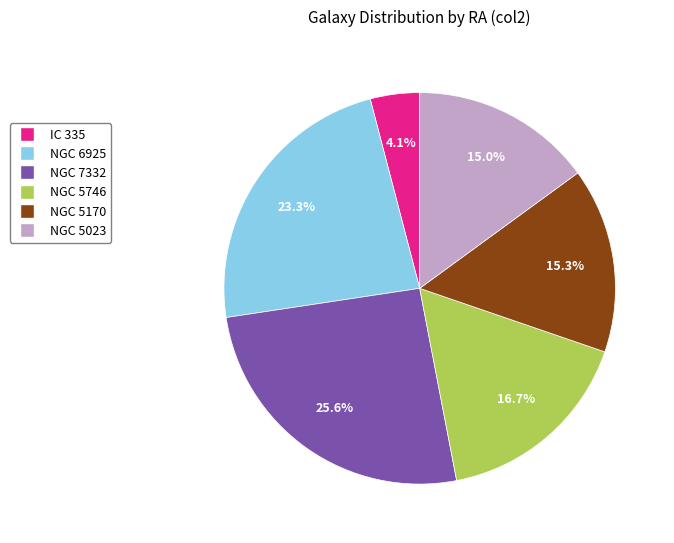

What percentage is NOT represented by NGC 5746?

83.3%